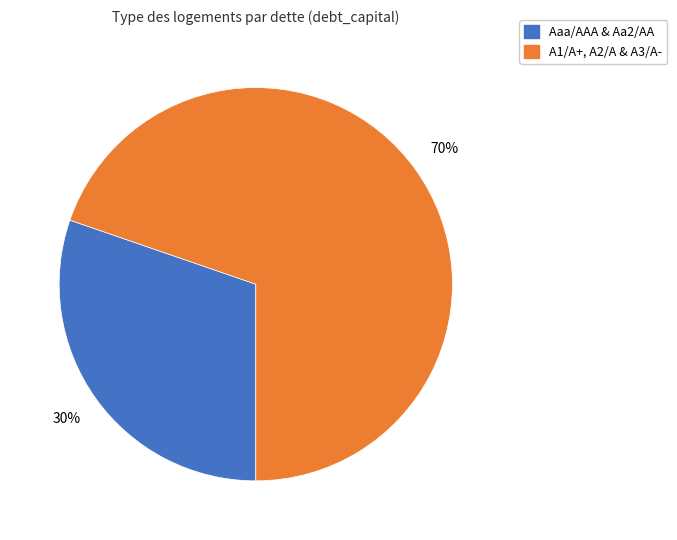

Is there any slice that represents more than half of the pie?

Yes